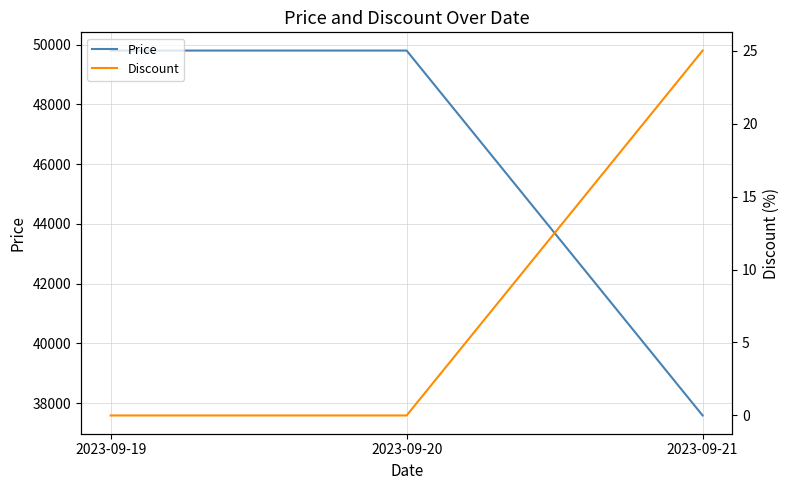

What are all the series names shown in the legend?

Price, Discount